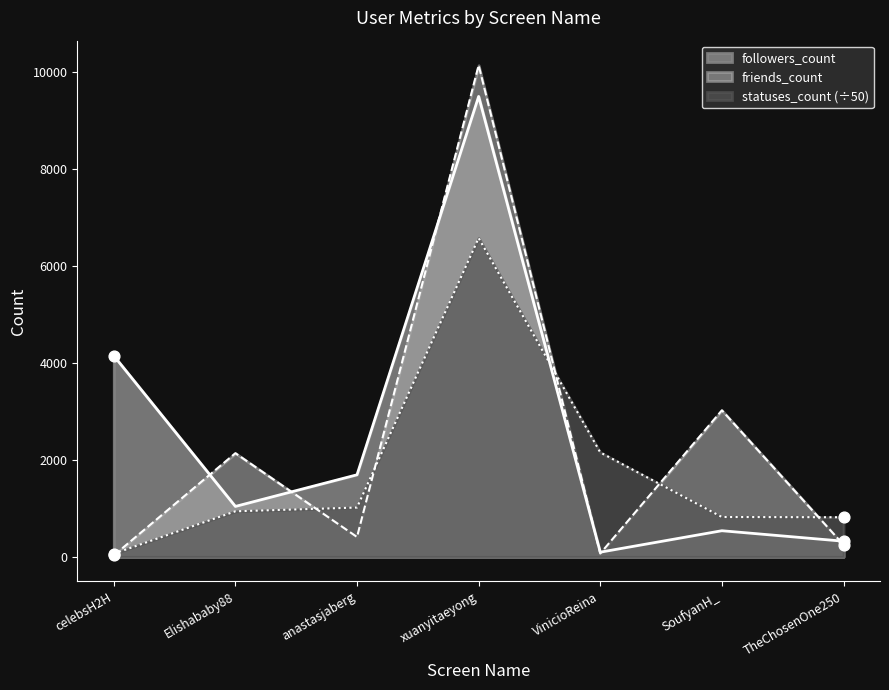

Which series contains the lowest Y value?

friends_count